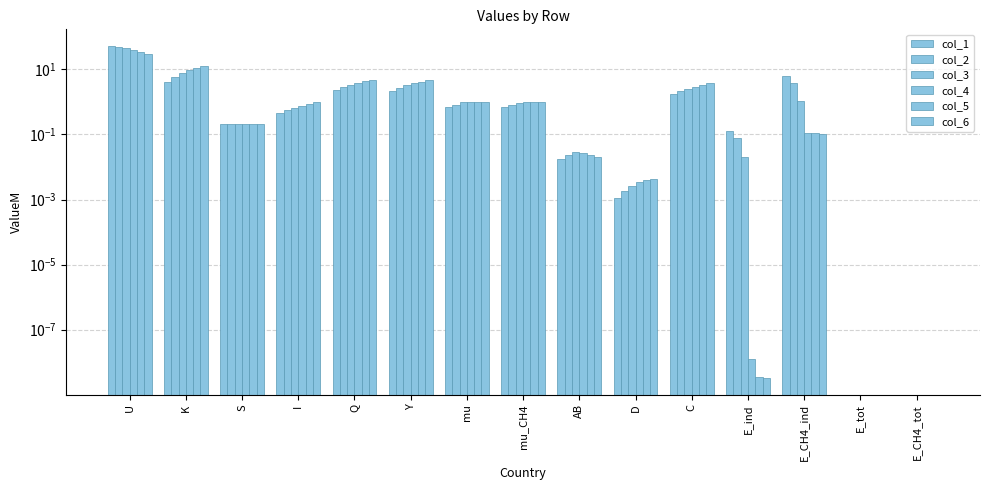

What is the sum of the col_1 values at mu_CH4 and Q?

2.9